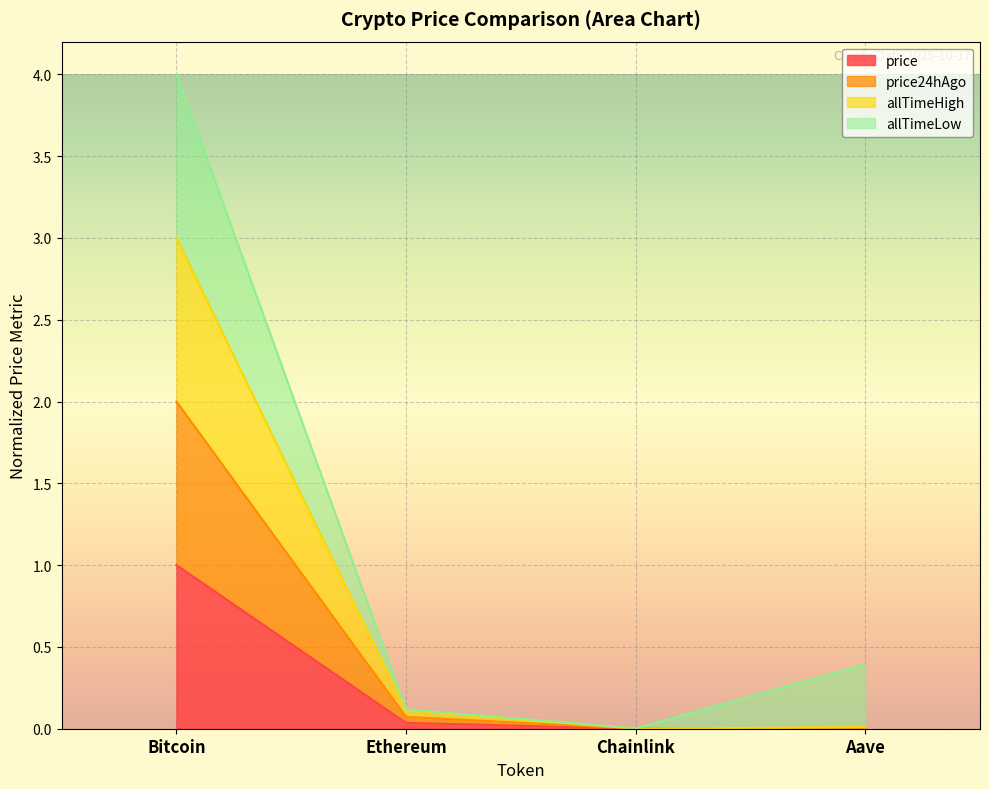

At how many categories does at least one series exceed 2?

1